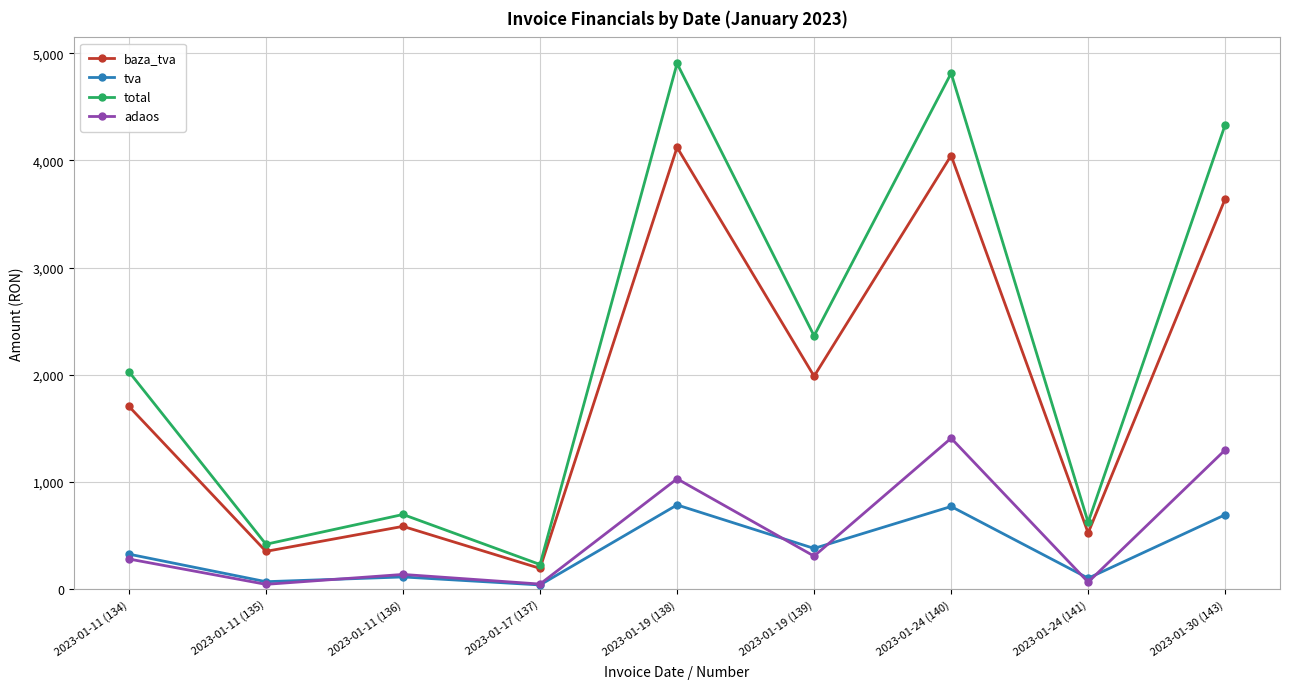

Is it true that total equals 275.4 at 2023-01-11 (136)?

False